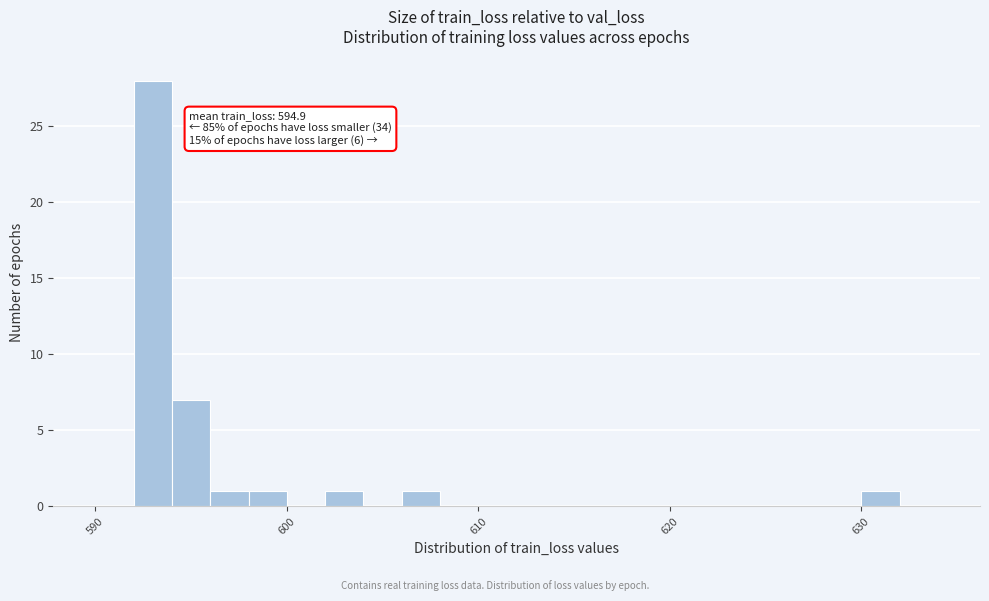

Read against the x-axis, roughly where is the centre of the tallest bar?

593